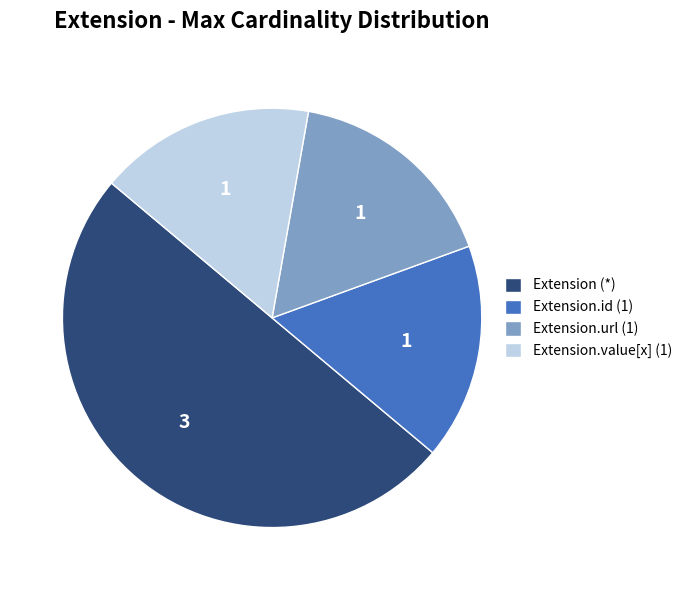

Approximately how many times larger is the value at Extension (*) compared to Extension.url (1)?

3.0